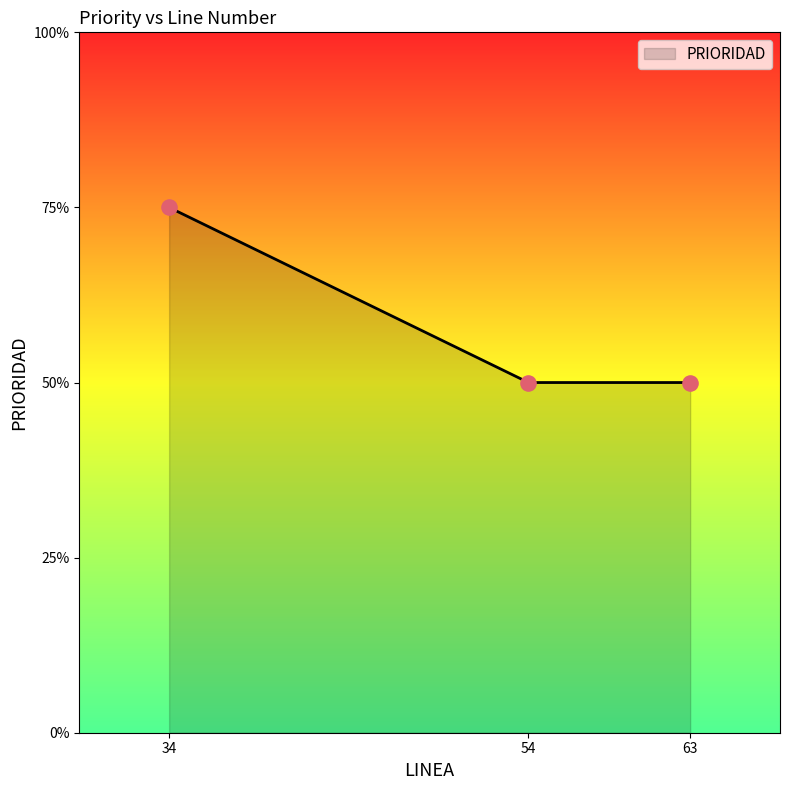

What is the ratio of the value at 63 to the value at 54?

1.0